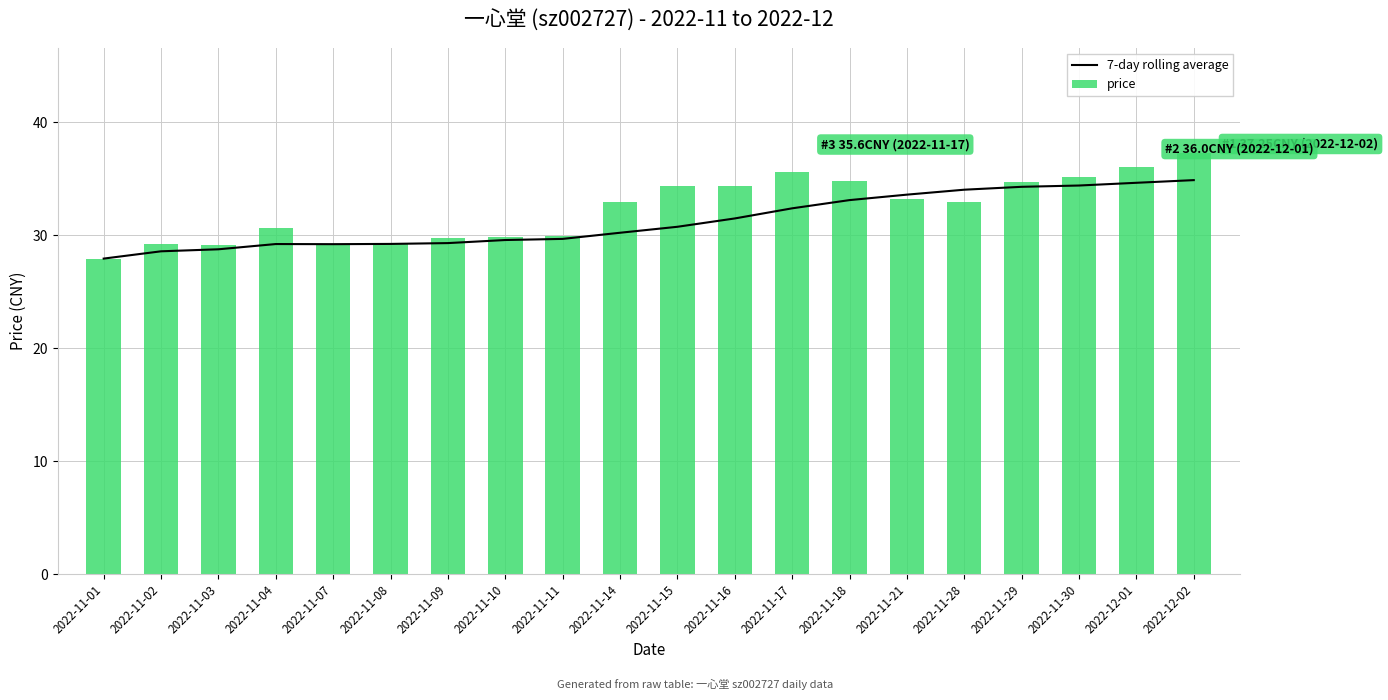

Is the value of 7-day rolling average at 2022-11-03 greater than the value of price at 2022-11-02?

No